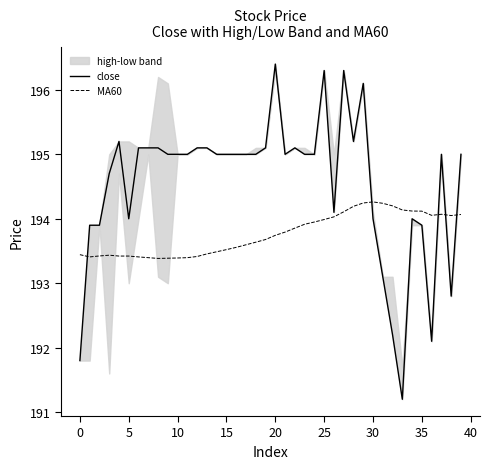

How many lines are shown in the chart?

2